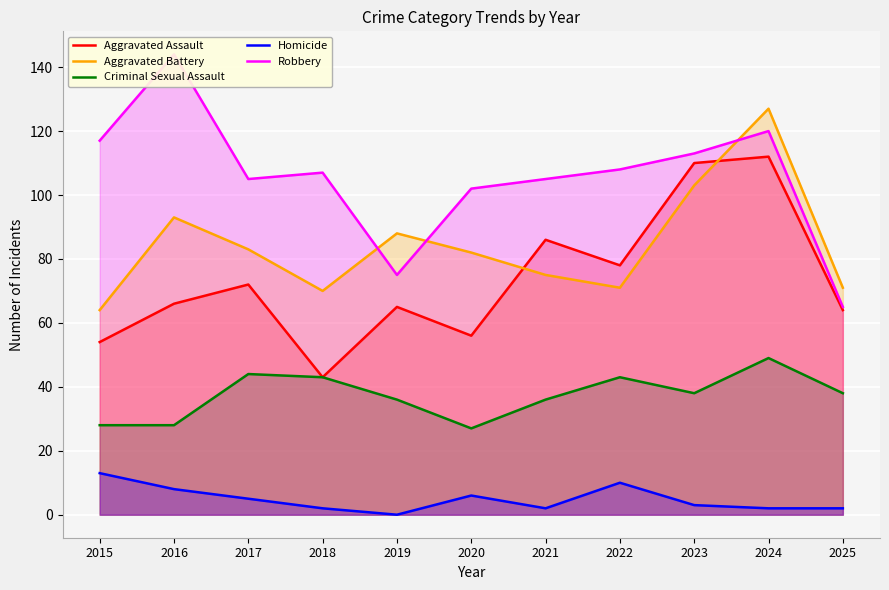

What are all the series names shown in the legend?

Aggravated Assault, Aggravated Battery, Criminal Sexual Assault, Homicide, Robbery